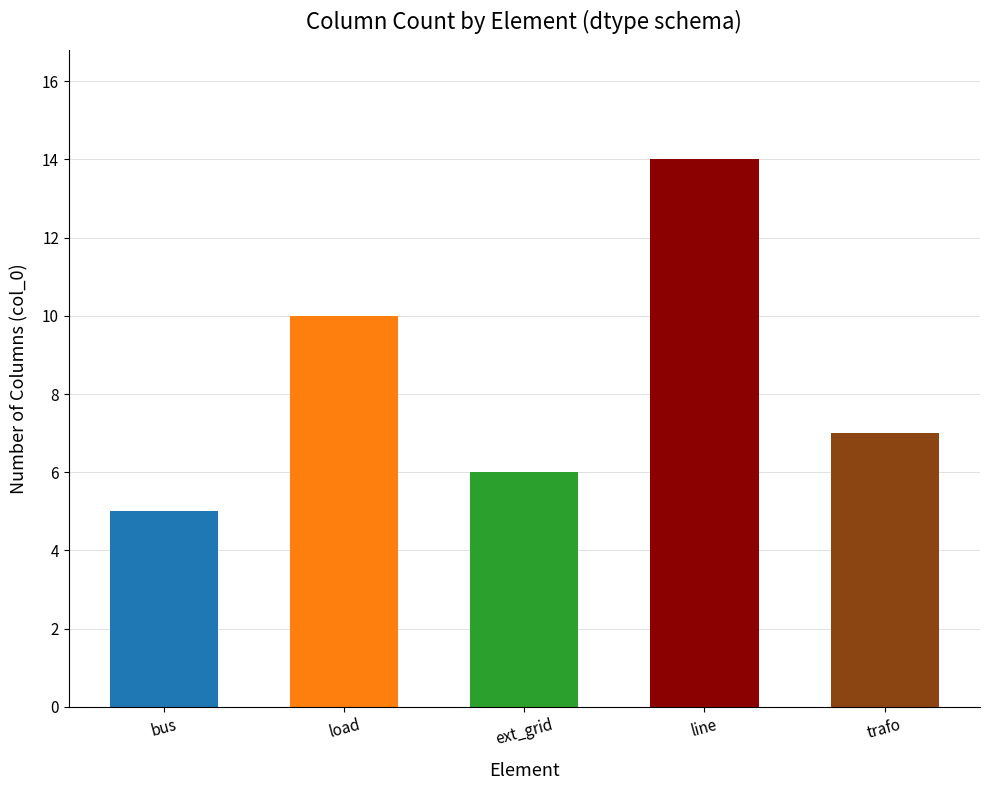

What is the label of the 1st bar from the right?

trafo